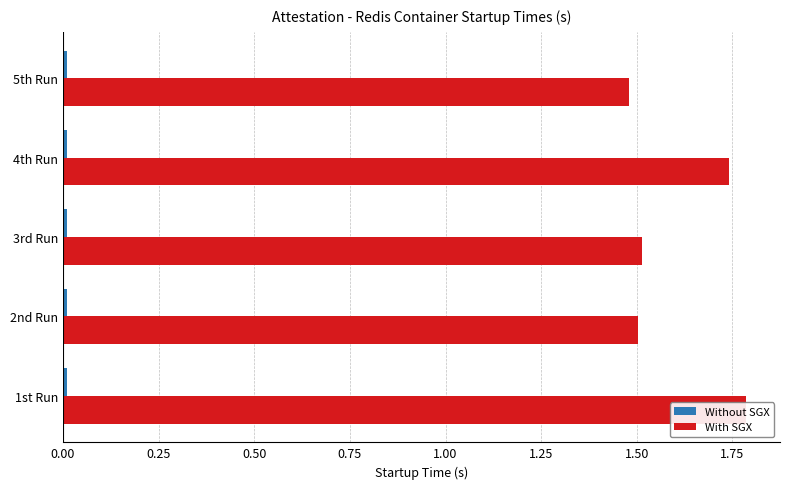

What is the difference between the second highest and minimum values in the With SGX series?

0.3